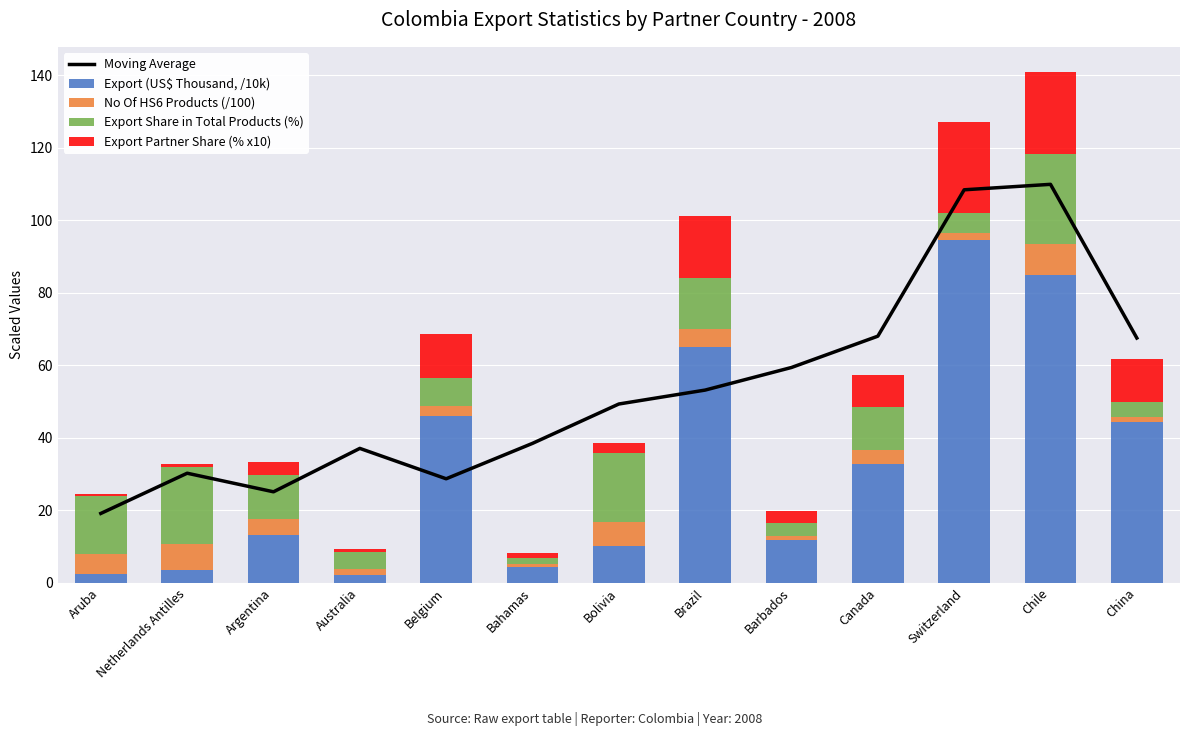

What is the label of the 13th bar from the right?

Aruba